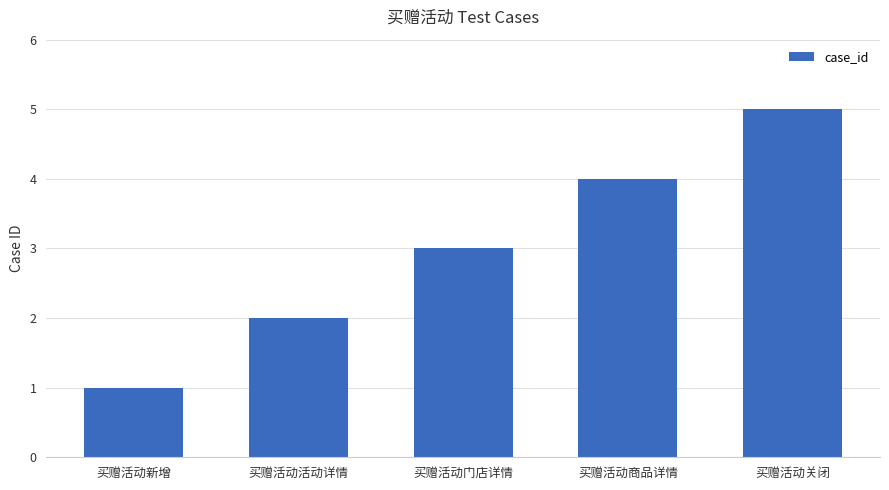

Reading left to right, list all the values displayed in this chart.

买赠活动新增=1	买赠活动活动详情=2	买赠活动门店详情=3	买赠活动商品详情=4	买赠活动关闭=5